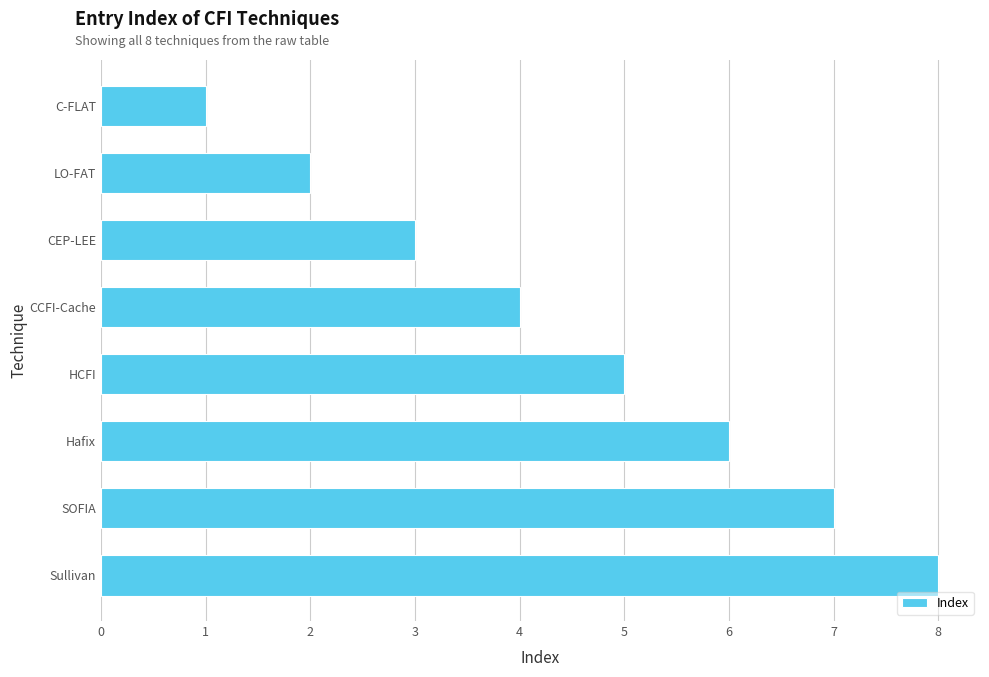

Which has a higher value, Hafix or Sullivan?

Sullivan